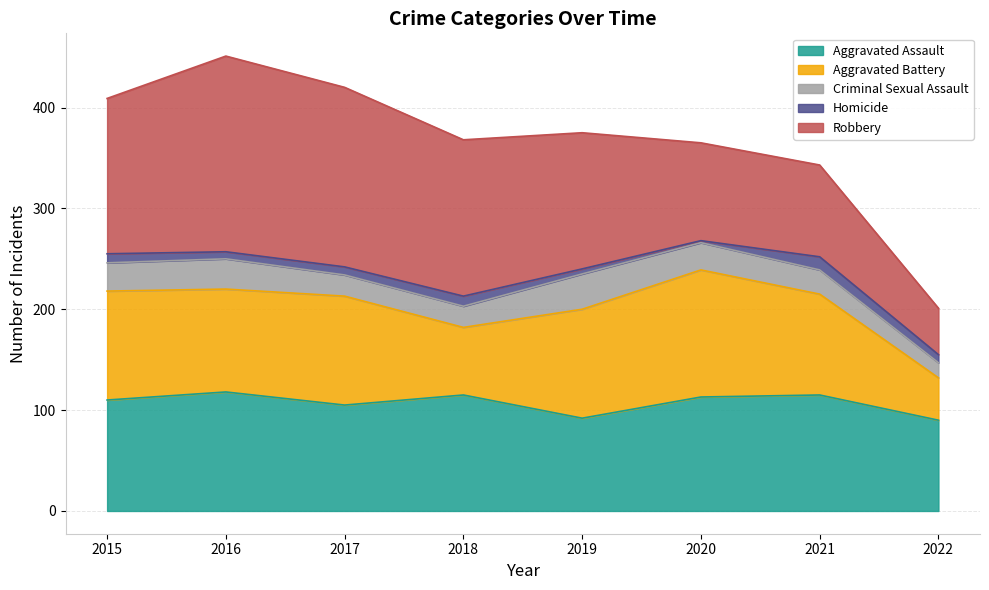

Does the chart have visible grid lines?

Yes